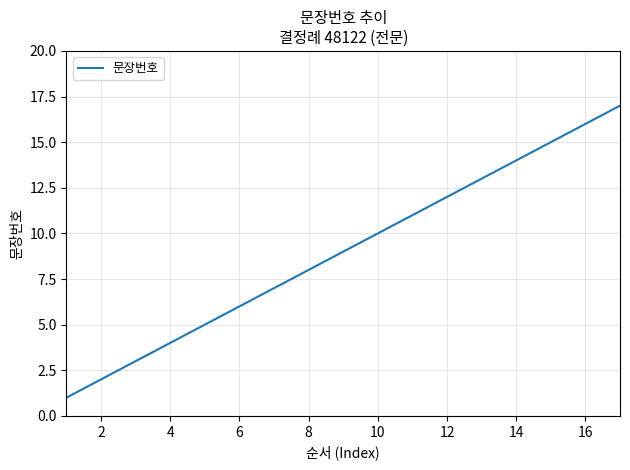

What is the maximum value shown in the chart?

17